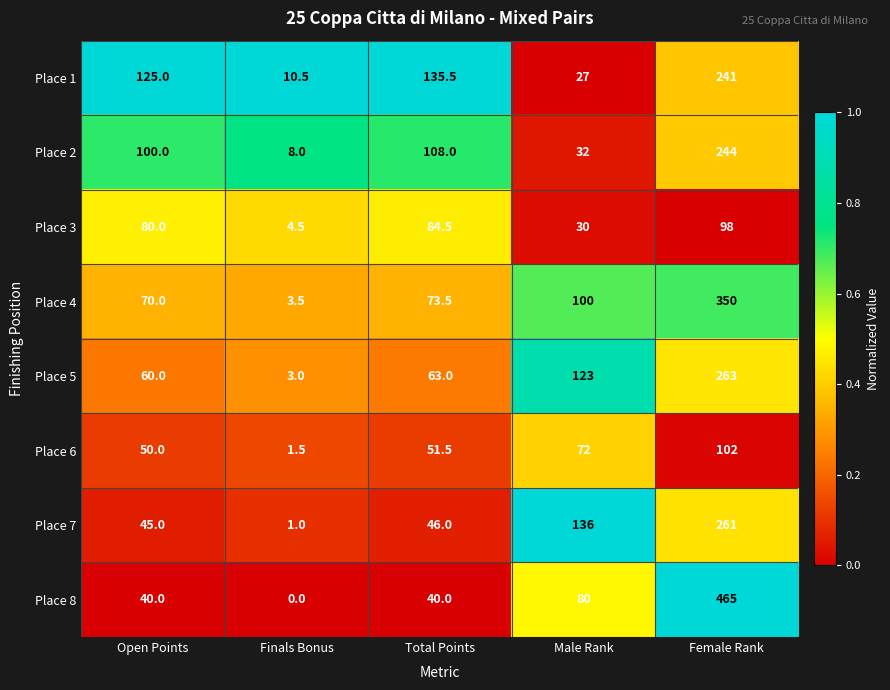

The value of Place 3 at Finals Bonus is 4.5. True or false?

True